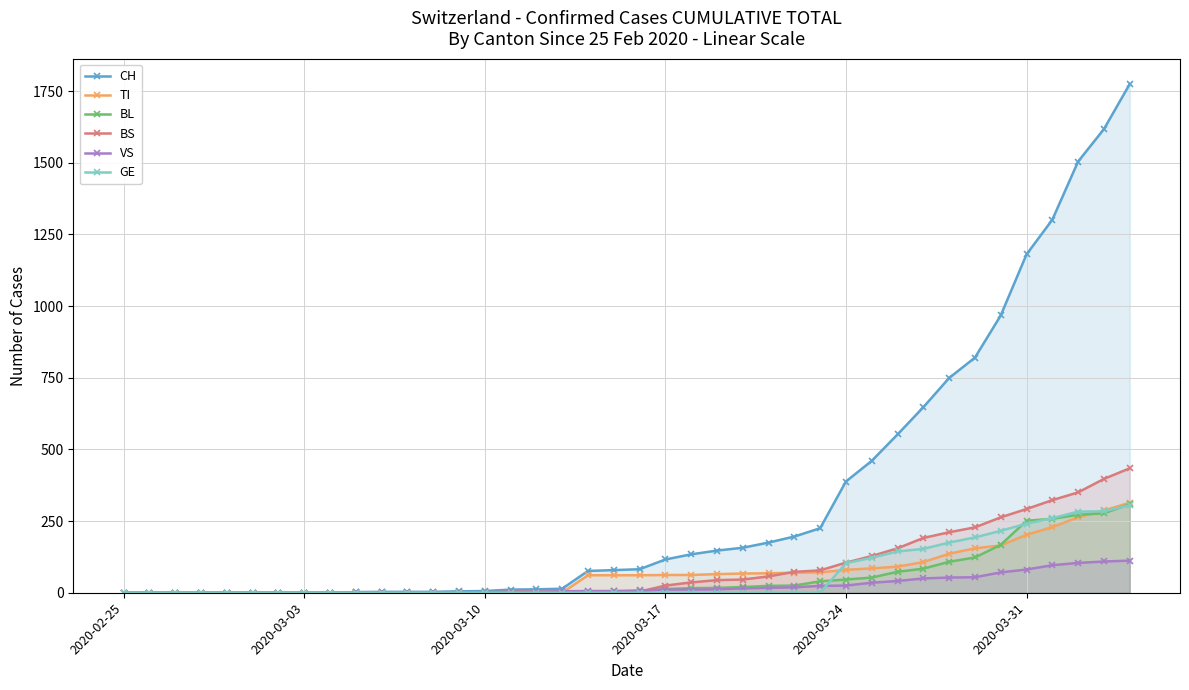

What is the difference between the maximum and minimum values in the GE series?

305